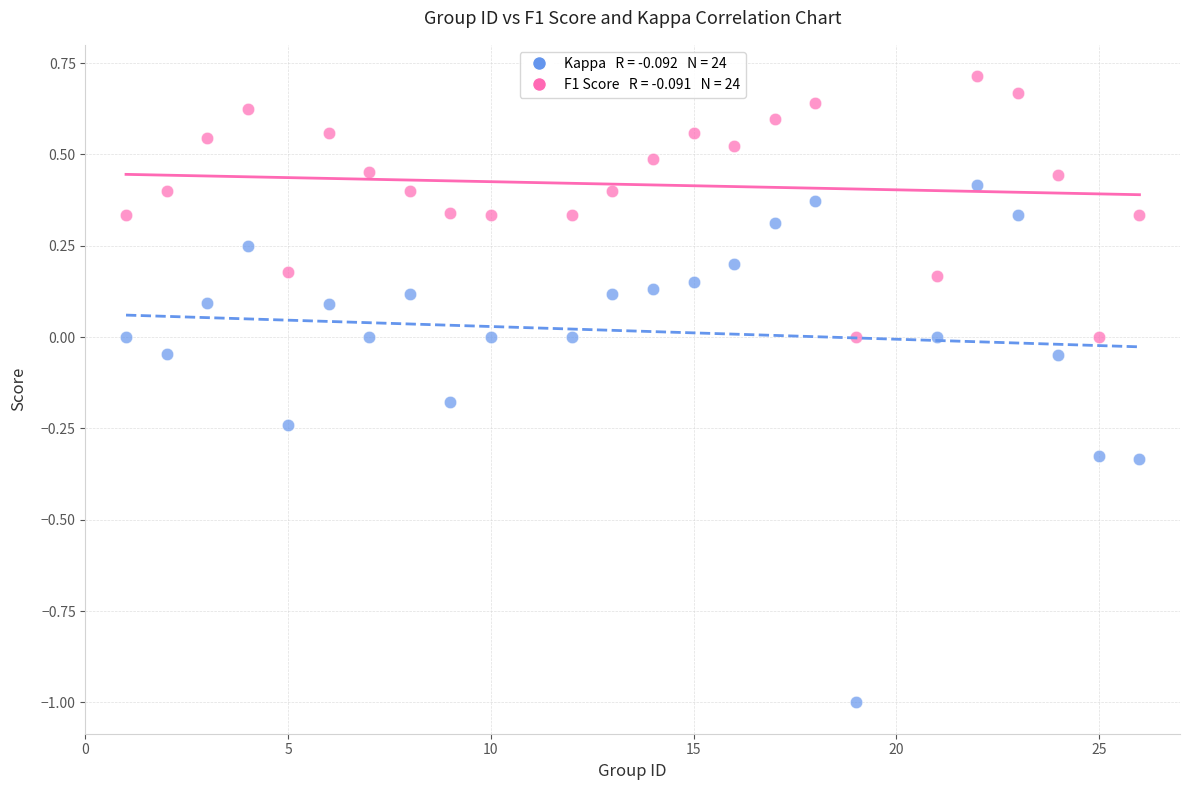

Across all data points, what is the range of Y values (max minus min)?

1.7